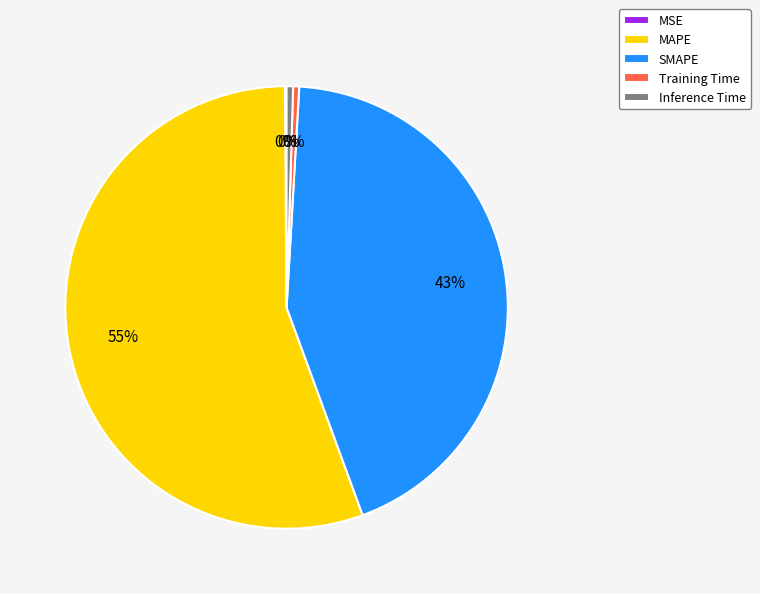

Is there any slice that represents more than half of the pie?

Yes